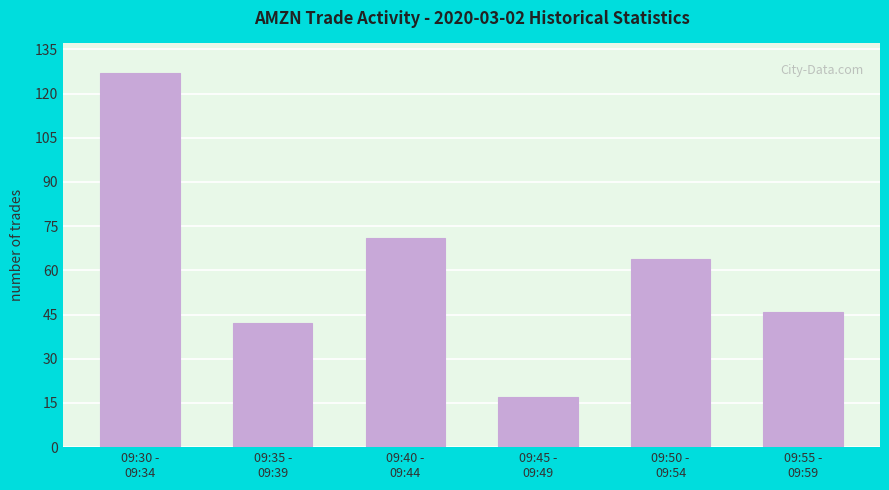

What is the ratio of the value at 09:40 -
09:44 to the value at 09:35 -
09:39?

1.7